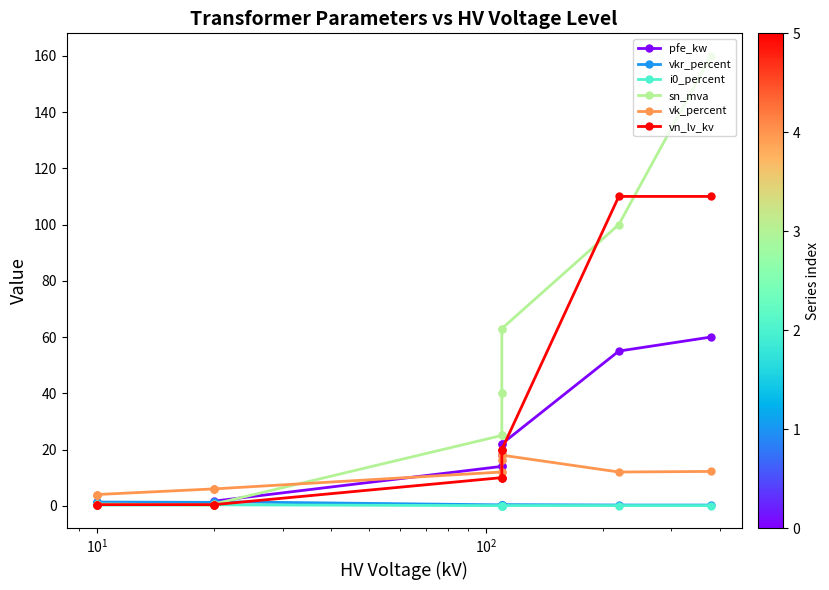

How many lines are shown in the chart?

6